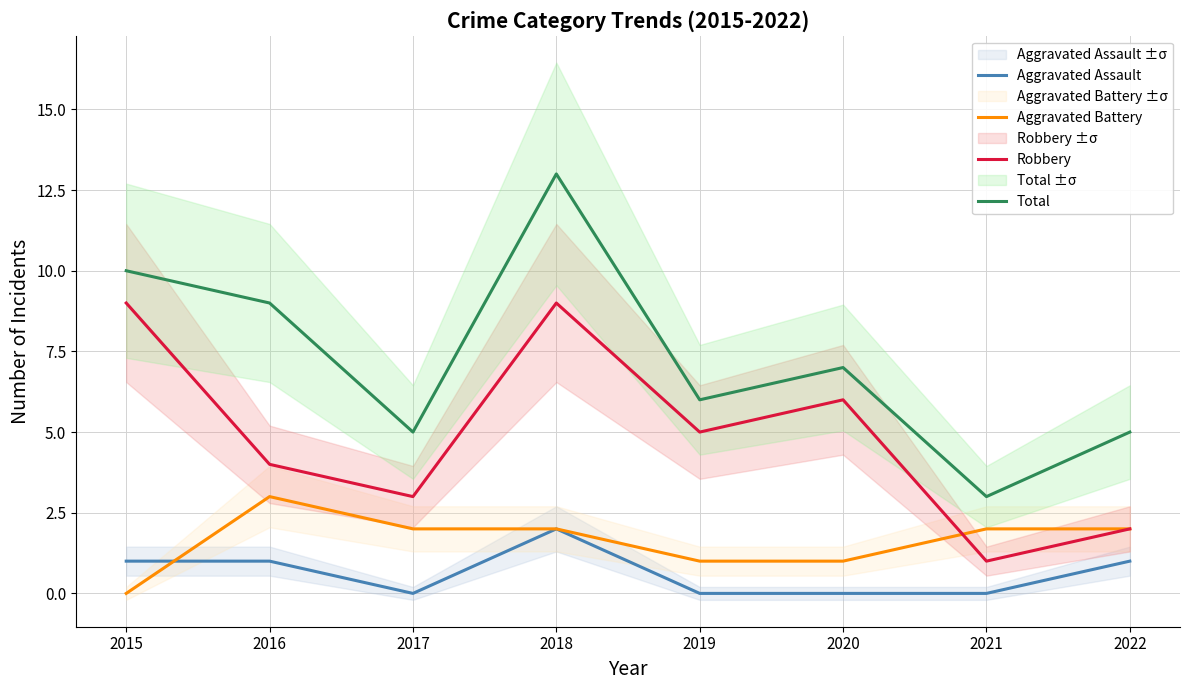

Count the number of categories in the chart.

8